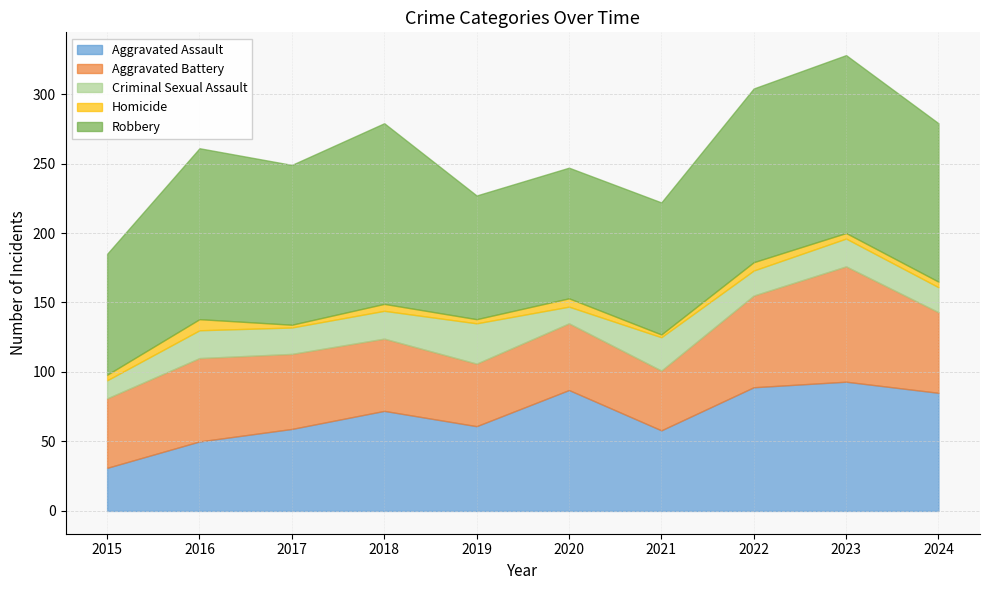

Rank the categories by Robbery value from lowest to highest.

2015, 2019, 2020, 2021, 2024, 2017, 2016, 2022, 2023, 2018